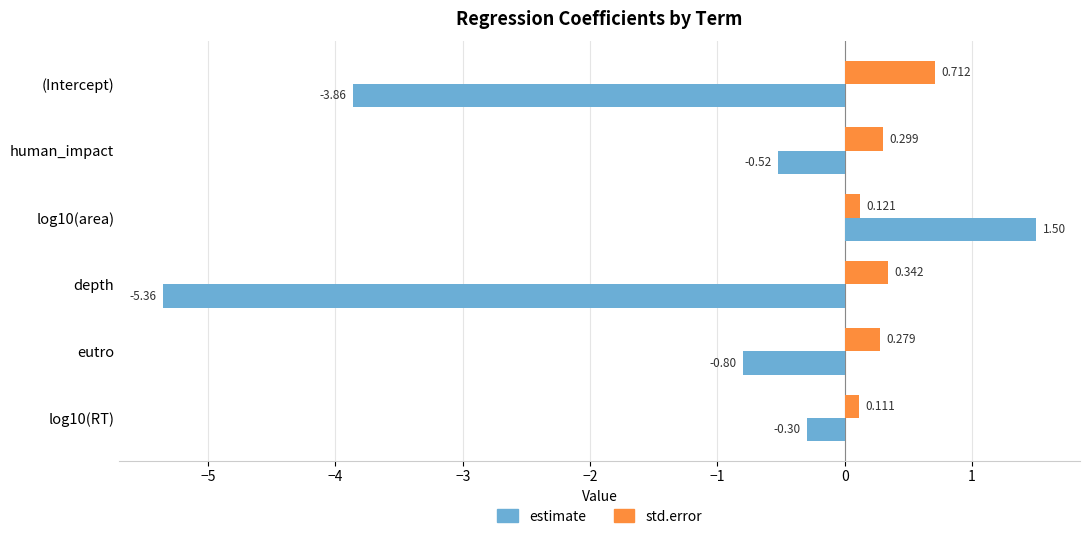

Which series has the largest total across all categories?

std.error